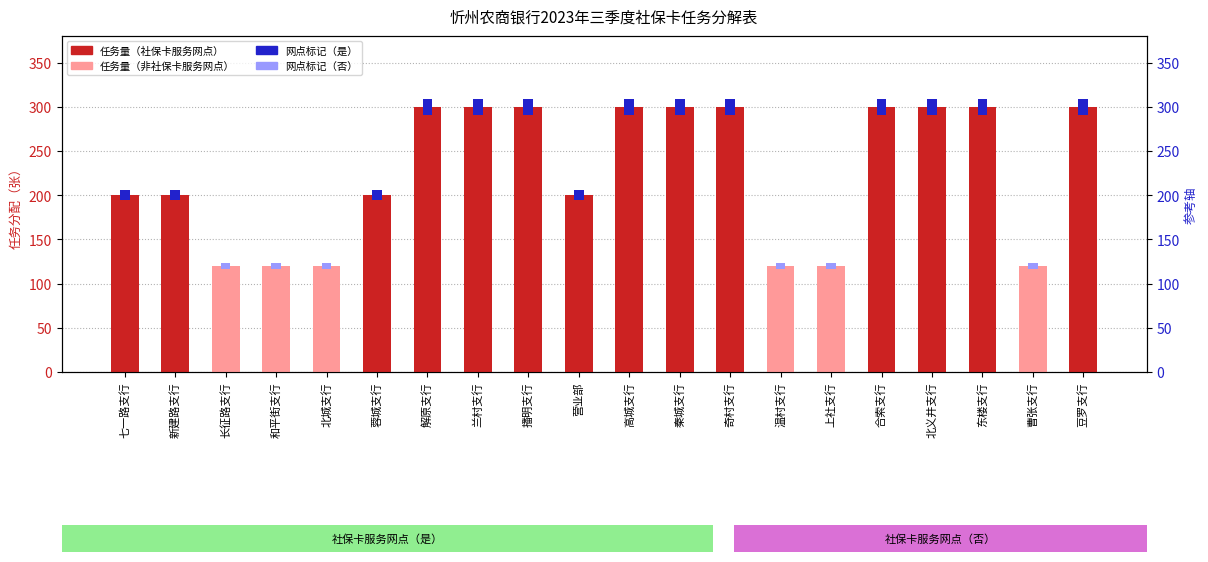

What is the change in value from 营业部 to 北义井支行?

+100